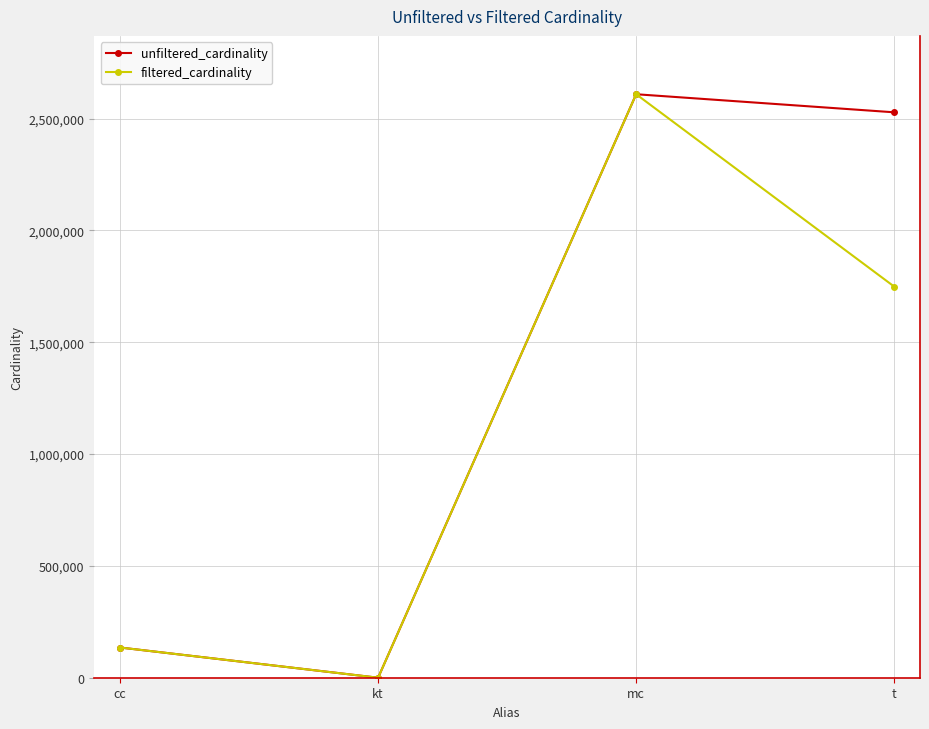

How many data points in filtered_cardinality are less than 1749032?

2